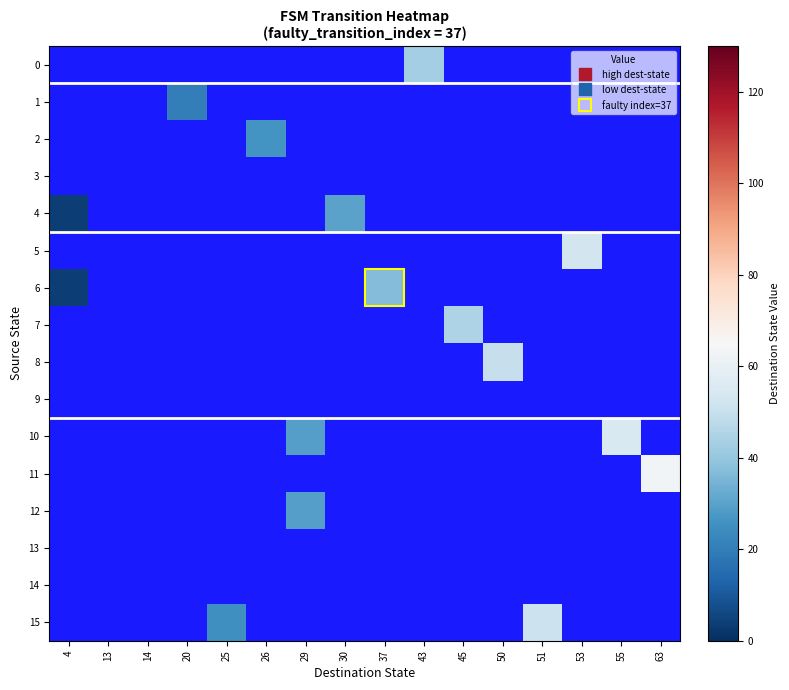

How many series are shown in this chart?

16